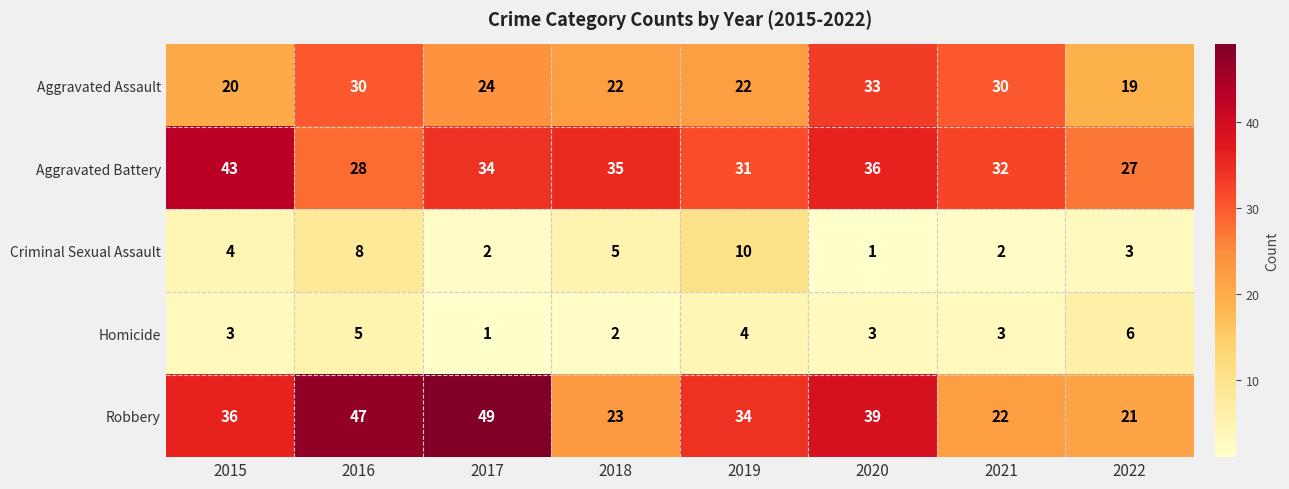

Count the number of categories in the chart.

8